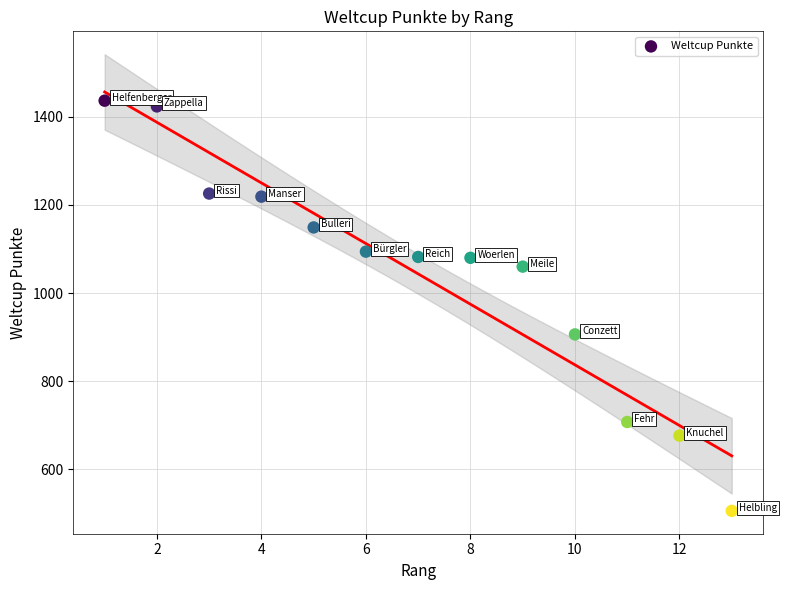

What Y value in the scatter plot is closest to 971?

906